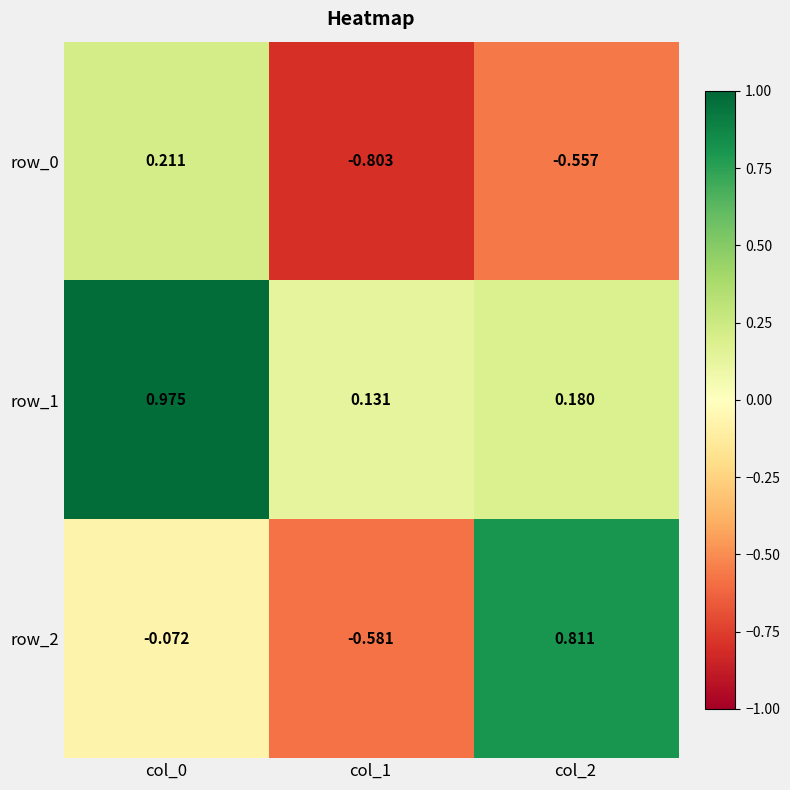

How many series are shown in this chart?

3